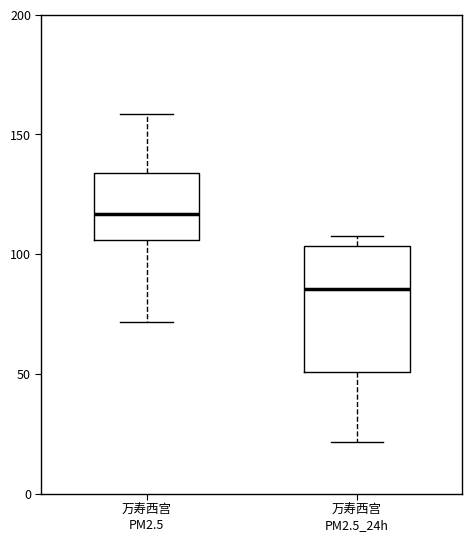

Reading left to right, transcribe this box plot: for each box, give where its median line is, the range the box spans, and where its two whiskers end, as read against the y-axis. The values are not printed on the chart, so give them approximately, as read against the axis.

万寿西宫 PM2.5: median 115, box 105 to 135, whiskers 70 to 160
万寿西宫 PM2.5_24h: median 85, box 50 to 105, whiskers 20 to 105 (just above the box's upper edge)